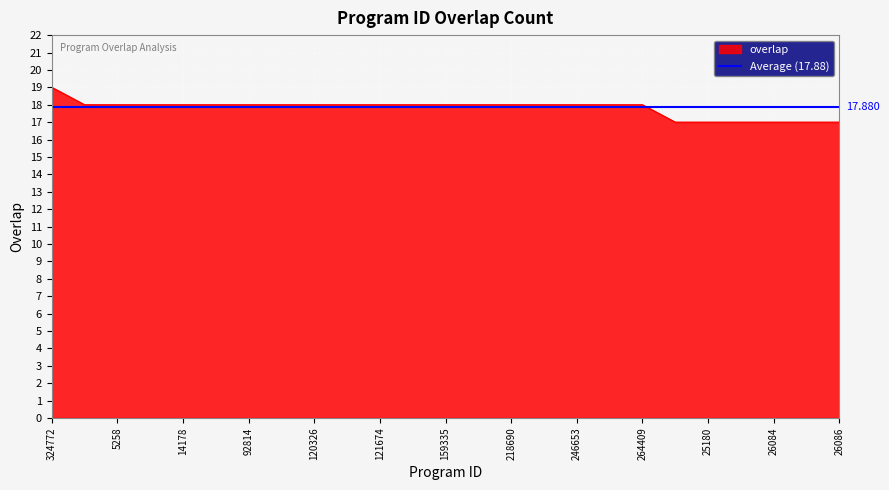

What position from the right is 111968?

18